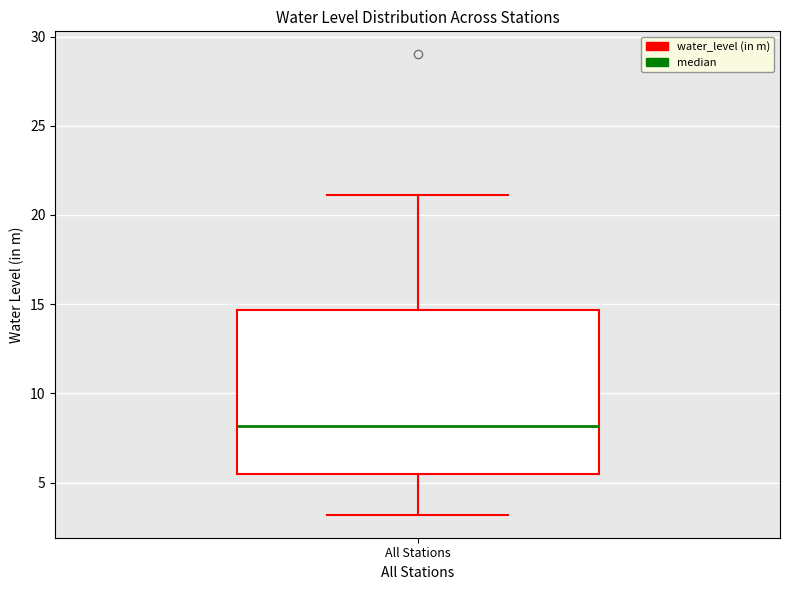

Transcribe this box plot: give where the median line is, the range the box spans, and where the two whiskers end, as read against the y-axis. The values are not printed on the chart, so give them approximately, as read against the axis.

median 8.0, box 5.5 to 14.5, whiskers 3.0 to 21.0